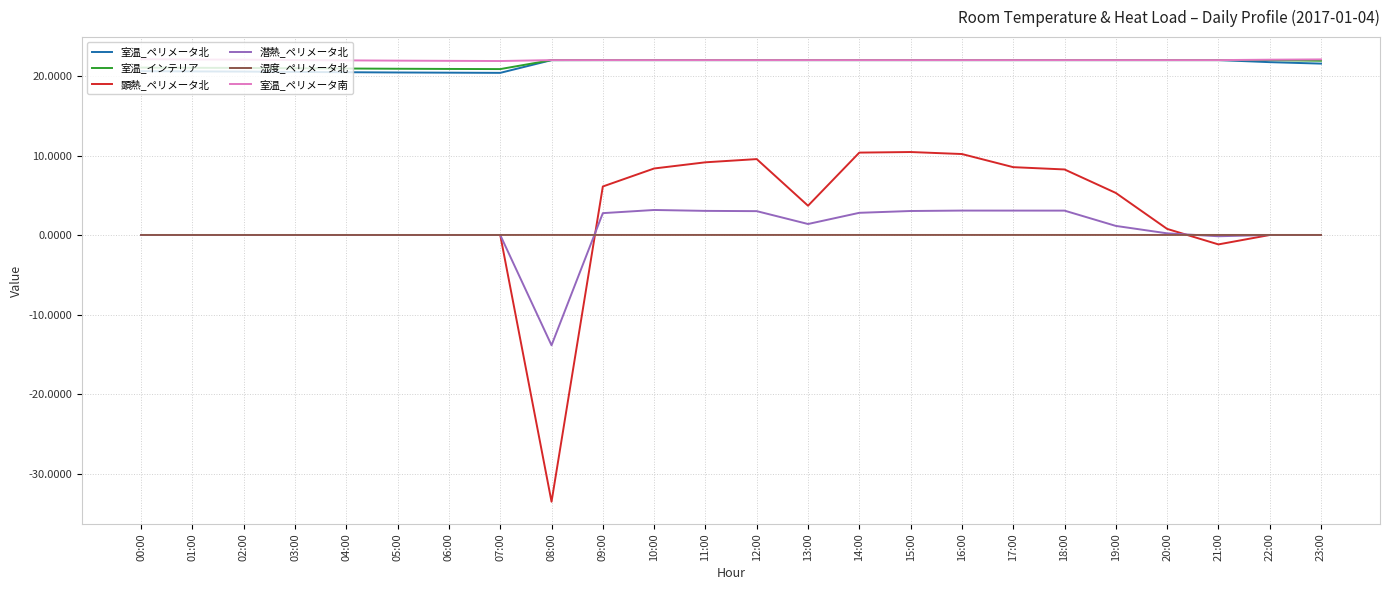

How many categories are shown in the chart?

24